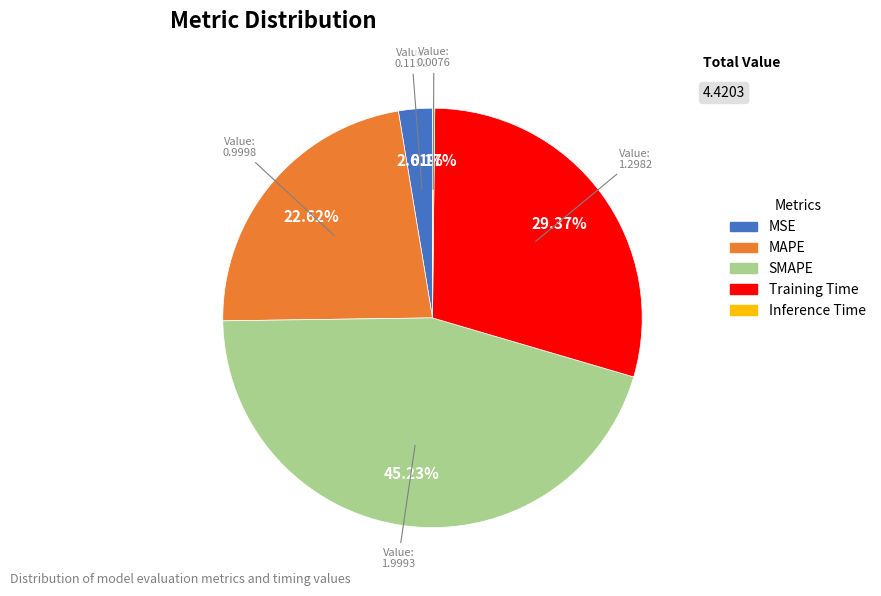

Is the sum of MSE and Training Time greater than half?

No